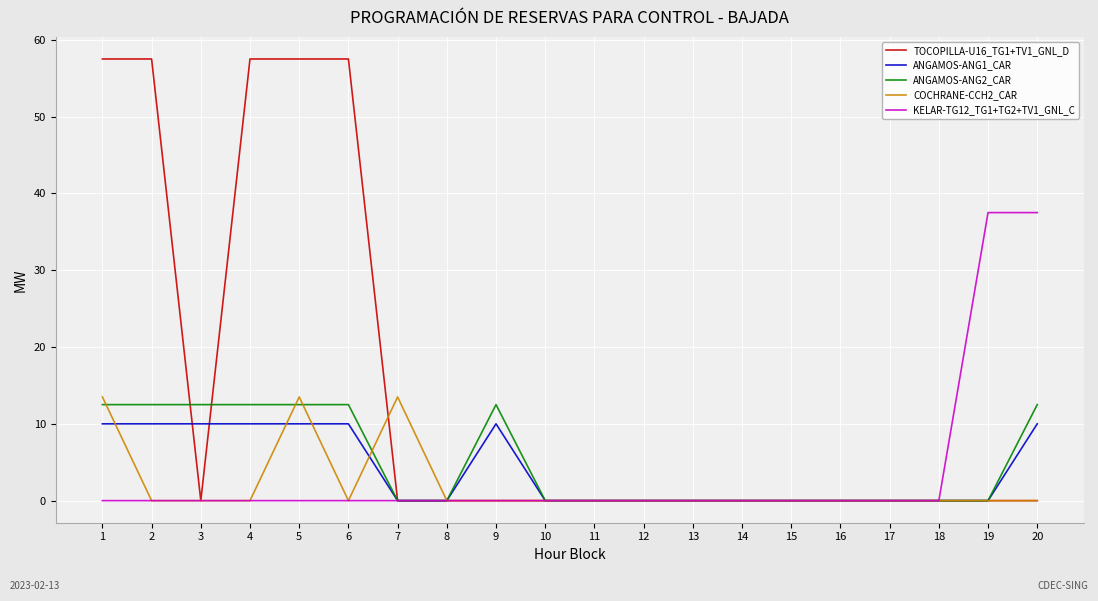

Rank the series by their maximum value, from highest to lowest.

TOCOPILLA-U16_TG1+TV1_GNL_D, KELAR-TG12_TG1+TG2+TV1_GNL_C, COCHRANE-CCH2_CAR, ANGAMOS-ANG2_CAR, ANGAMOS-ANG1_CAR